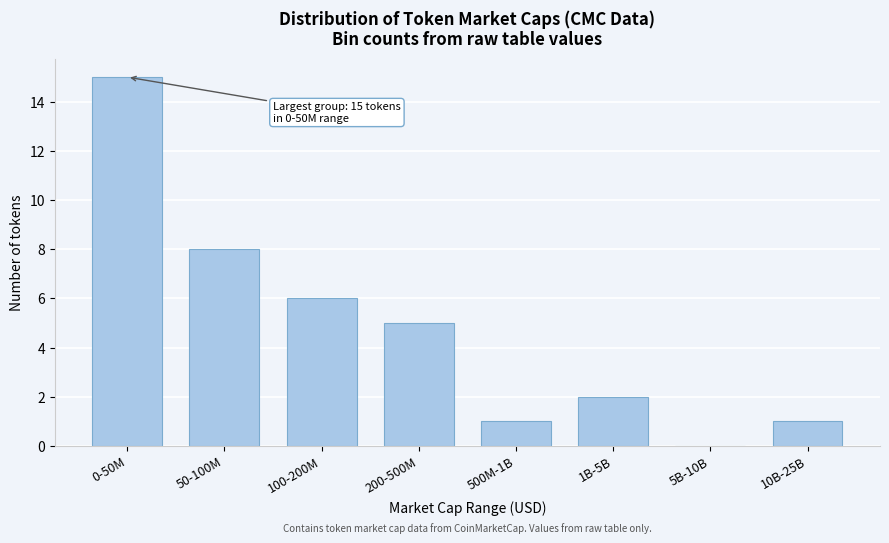

Reading left to right, transcribe all the data shown in this chart.

0-50M=15	50-100M=8	100-200M=6	200-500M=5	500M-1B=1	1B-5B=2	5B-10B=0	10B-25B=1